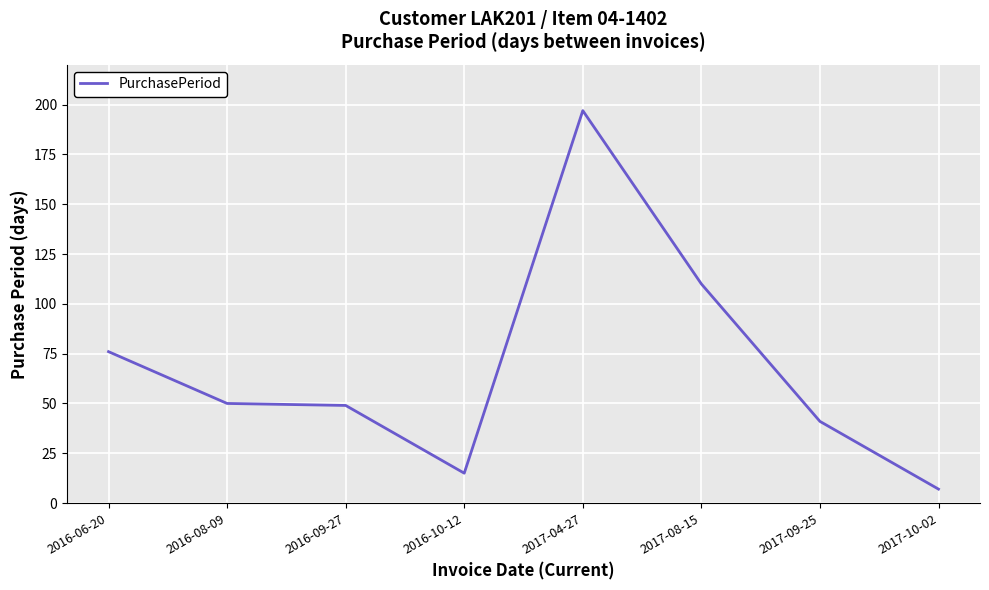

The value at 2017-04-27 is 102. True or false?

False